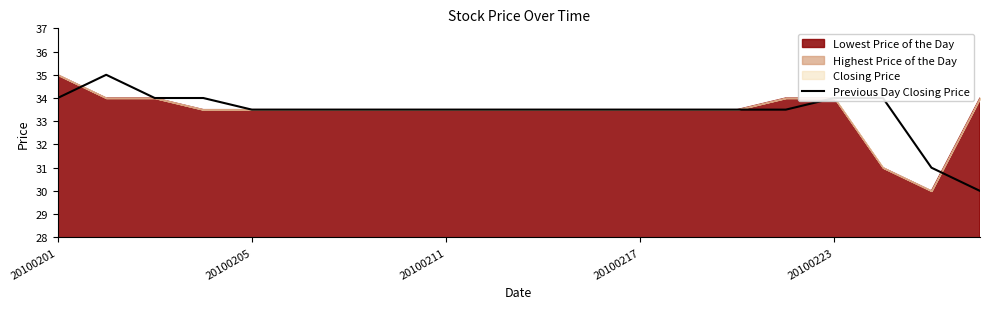

Approximately how many times larger is the value at 20100201 compared to 19?

1.1